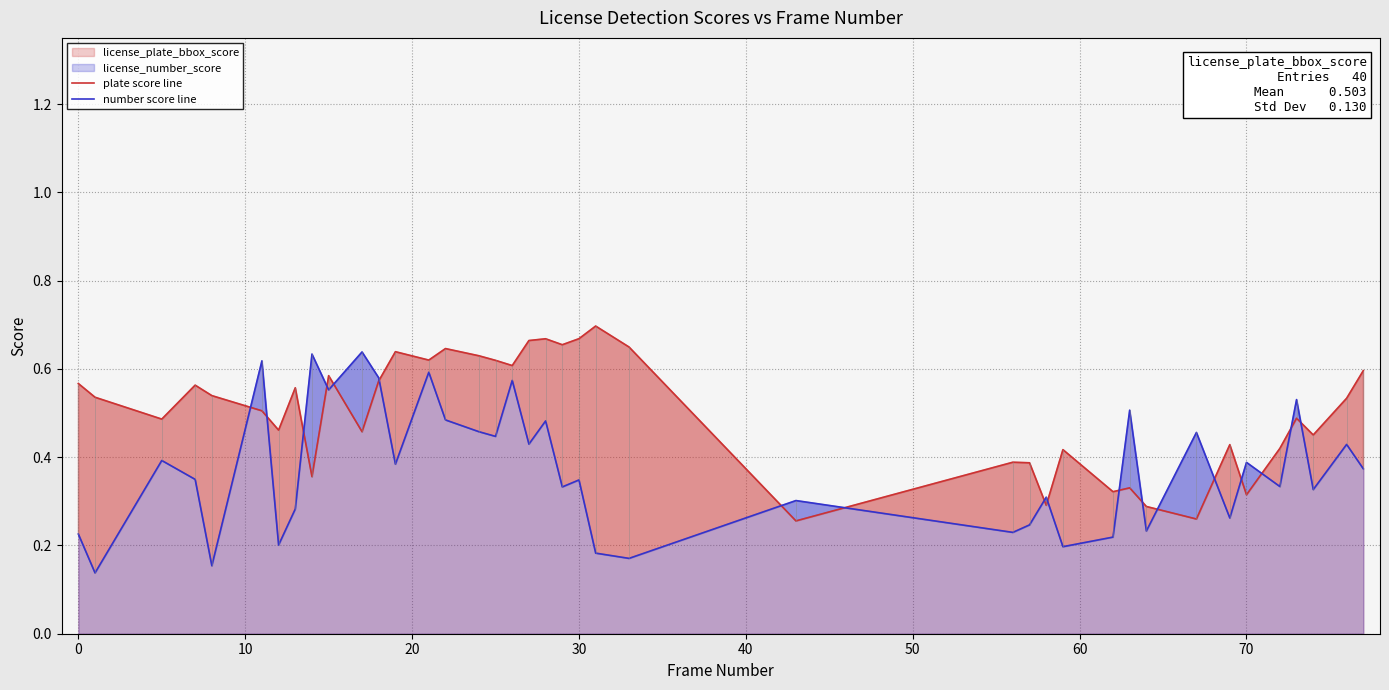

Which series has the largest total across all categories?

plate score line